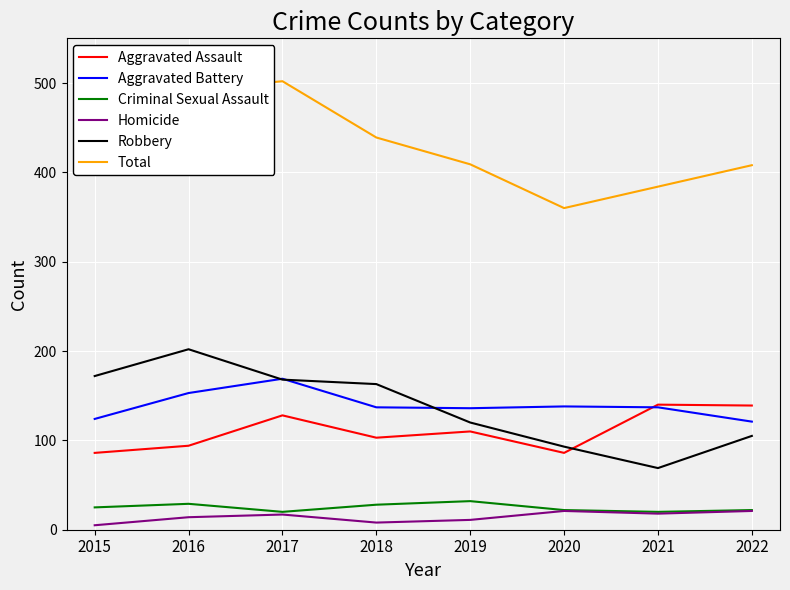

What is the highest value of the Aggravated Assault series?

140